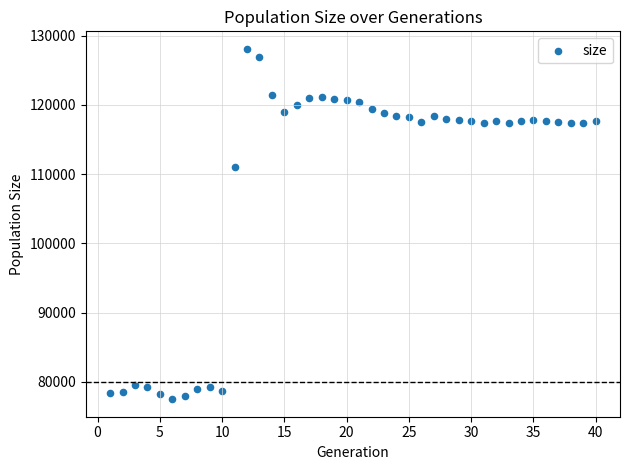

What is the range of X values (max minus min)?

39